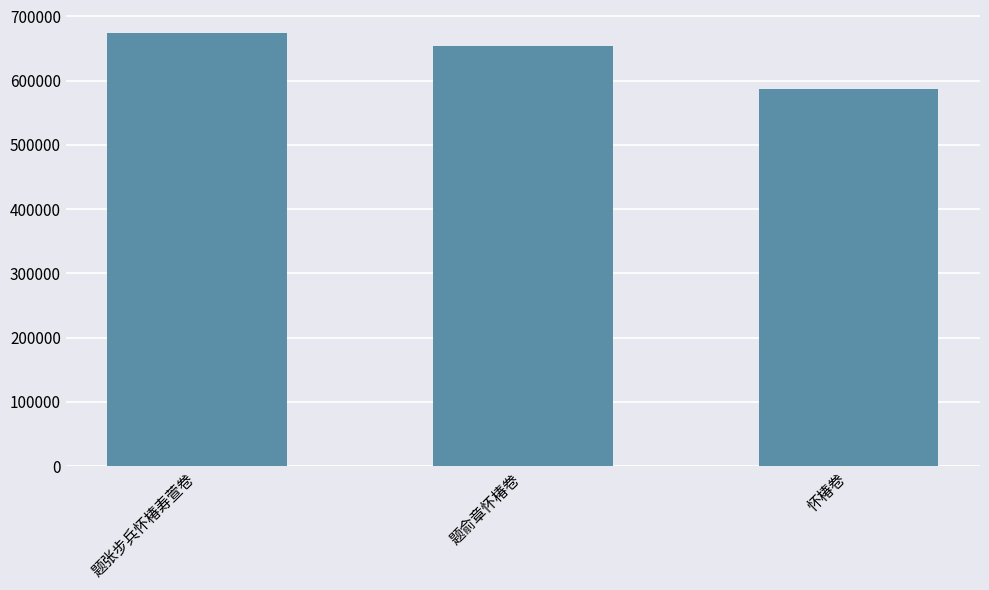

What is the value of the 2nd bar from the left?

653805